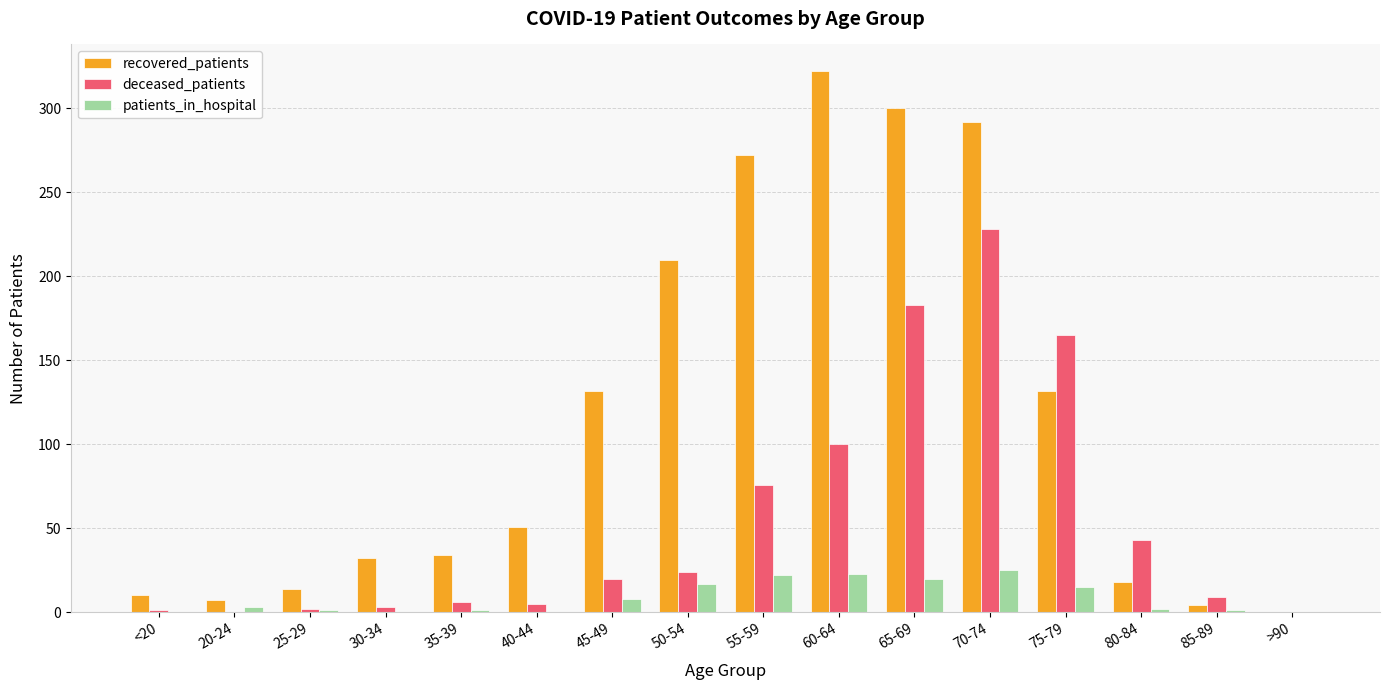

What is the greatest value displayed?

322